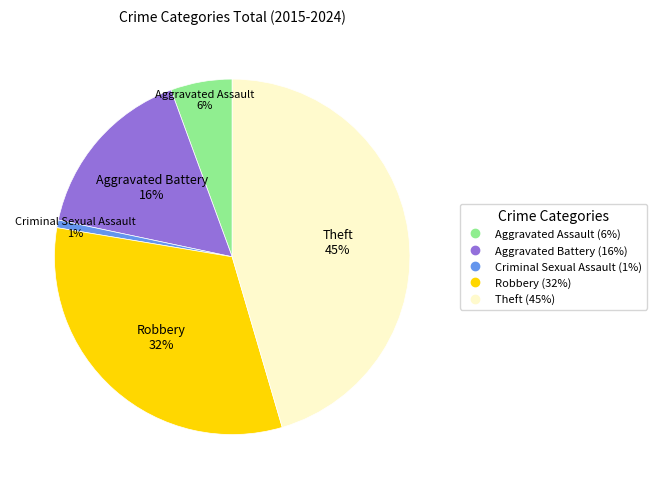

How many slices are in this pie chart?

5